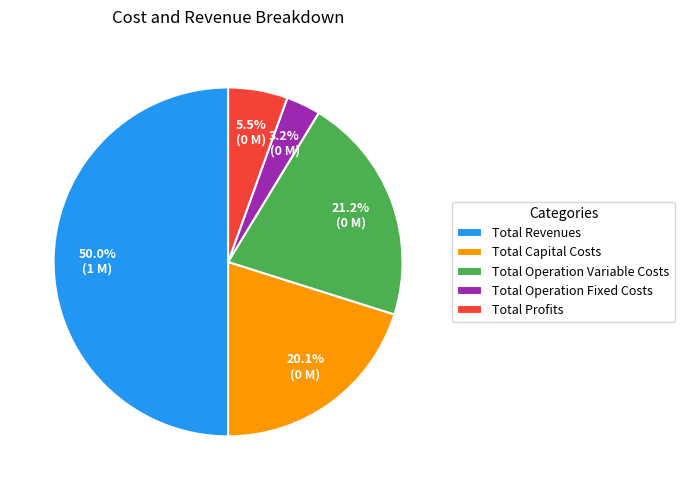

To the nearest percent, what is the combined percentage of Total Profits and Total Capital Costs?

26%